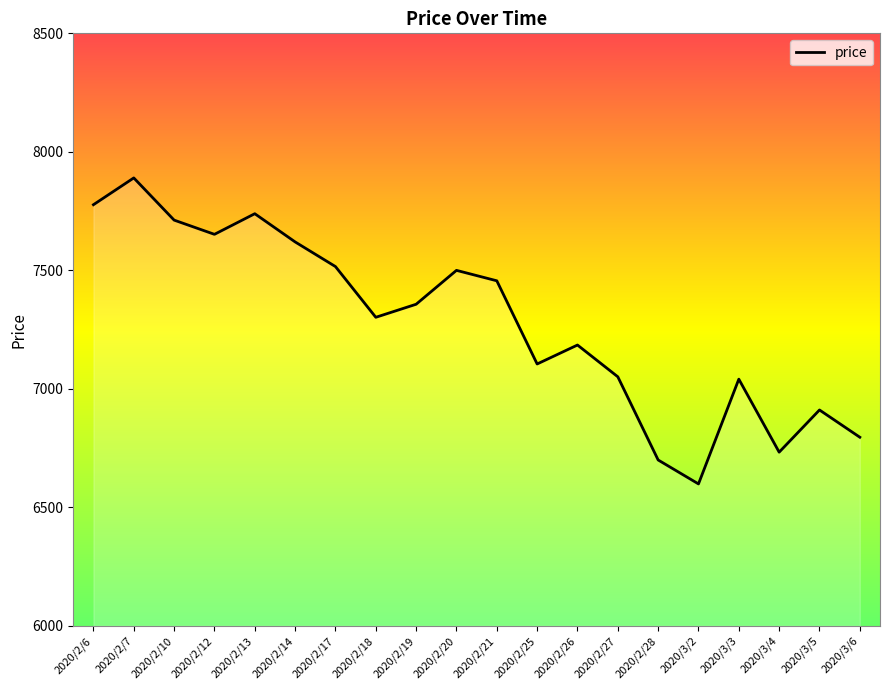

What is the difference between the maximum and minimum values?

1291